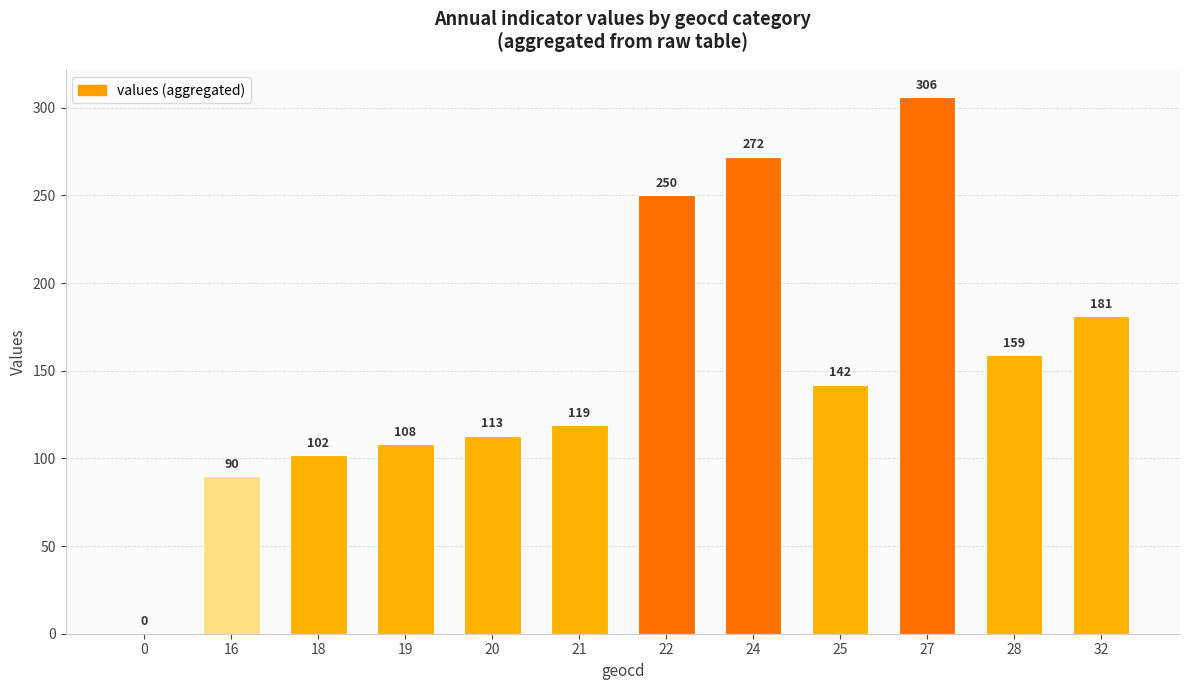

Which category has the highest value across all series?

27